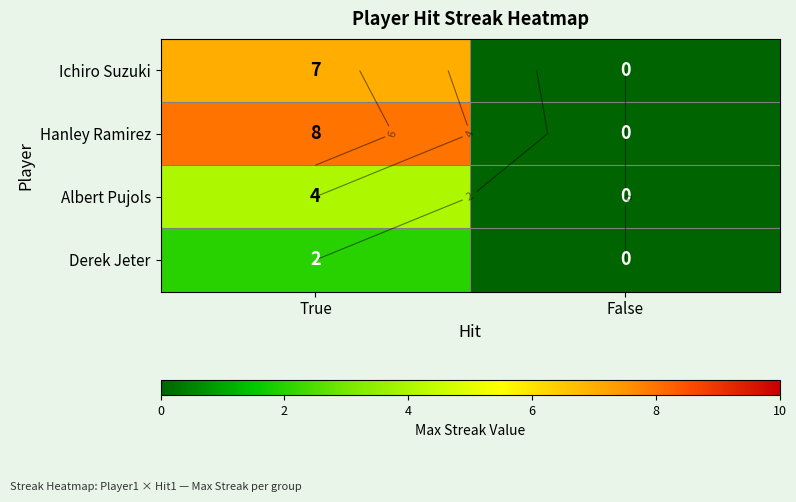

Rank the series by their maximum value, from lowest to highest.

Derek Jeter, Albert Pujols, Ichiro Suzuki, Hanley Ramirez